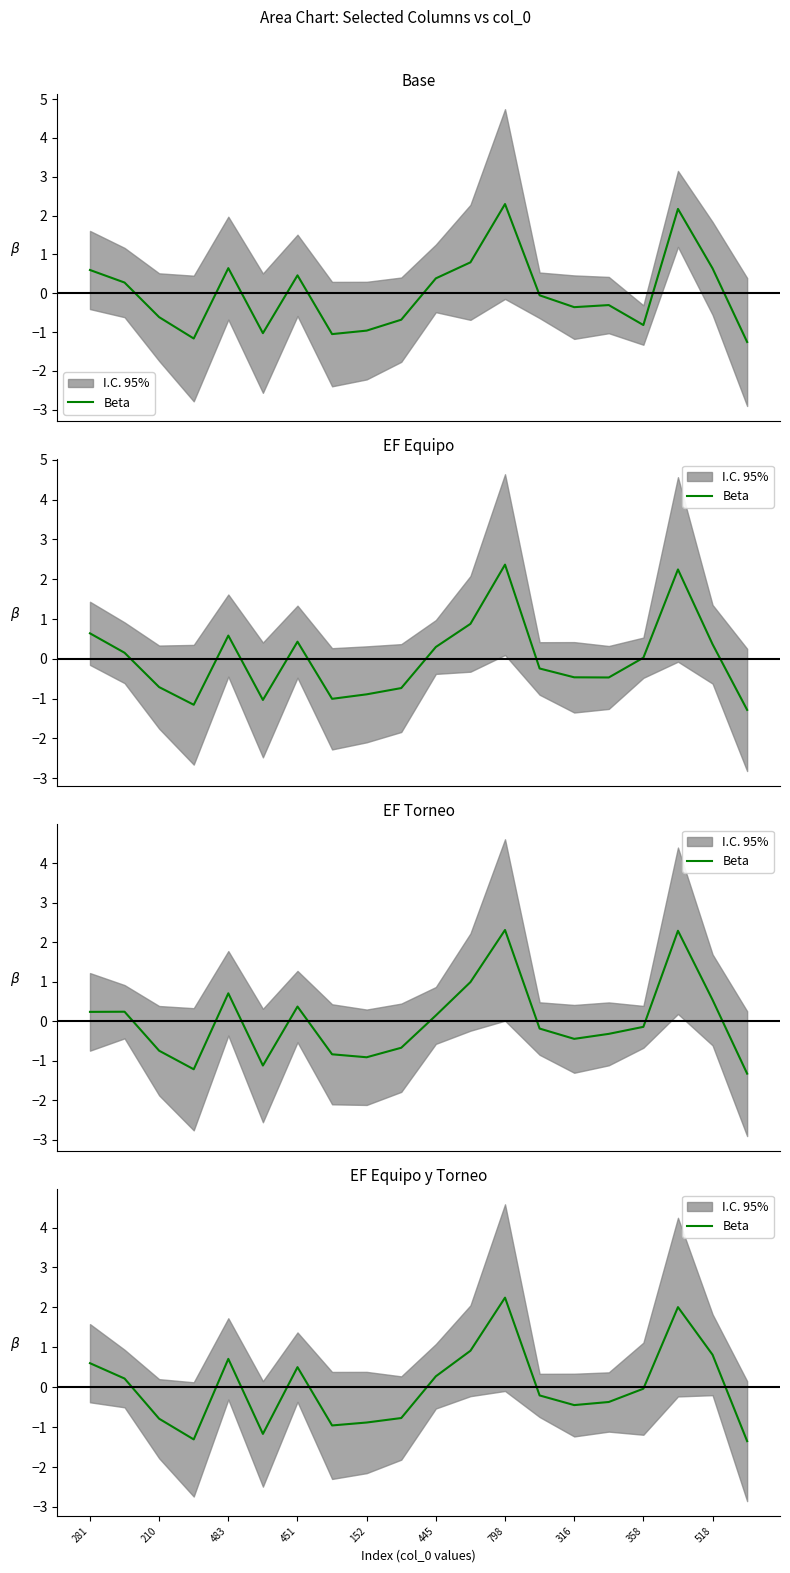

Which category has the lowest value across all series?

19